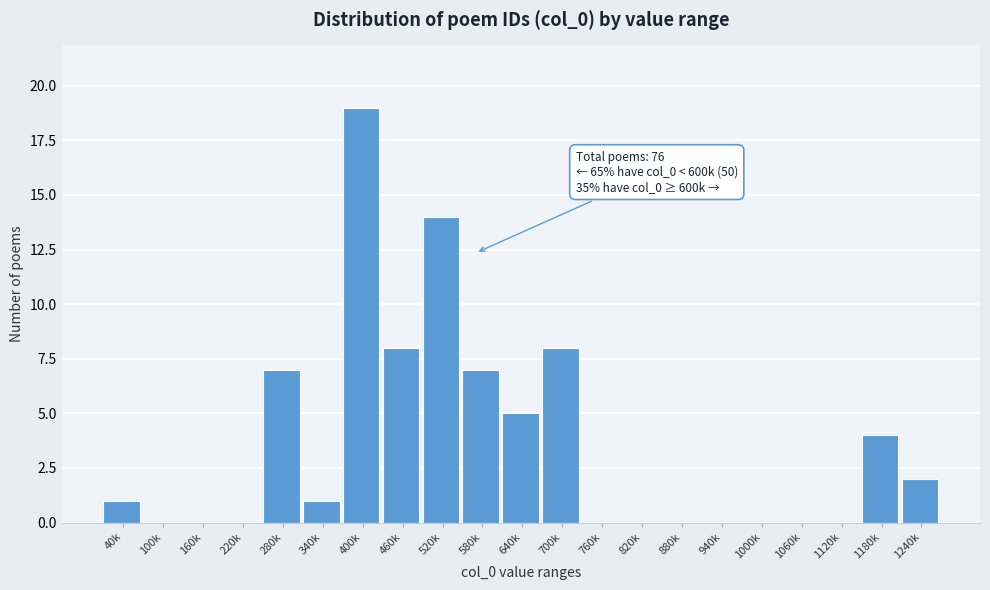

Reading left to right, transcribe all the data shown in this chart.

40k=1	100k=0	160k=0	220k=0	280k=7	340k=1	400k=19	460k=8	520k=14	580k=7	640k=5	700k=8	760k=0	820k=0	880k=0	940k=0	1000k=0	1060k=0	1120k=0	1180k=4	1240k=2